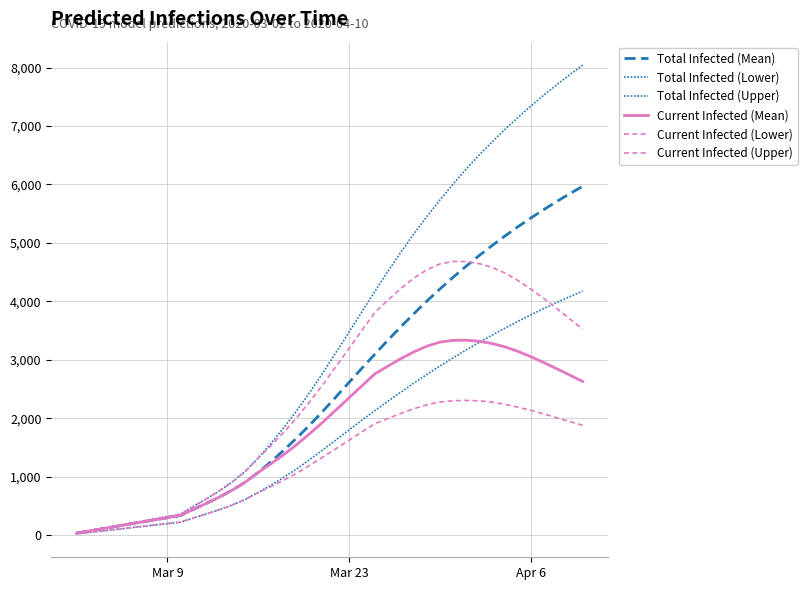

Does the chart have visible grid lines?

Yes